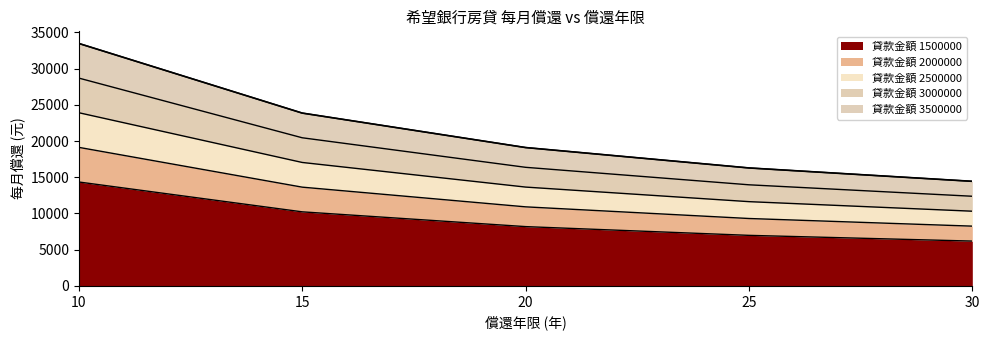

Which has a higher value, 25 or 20?

20